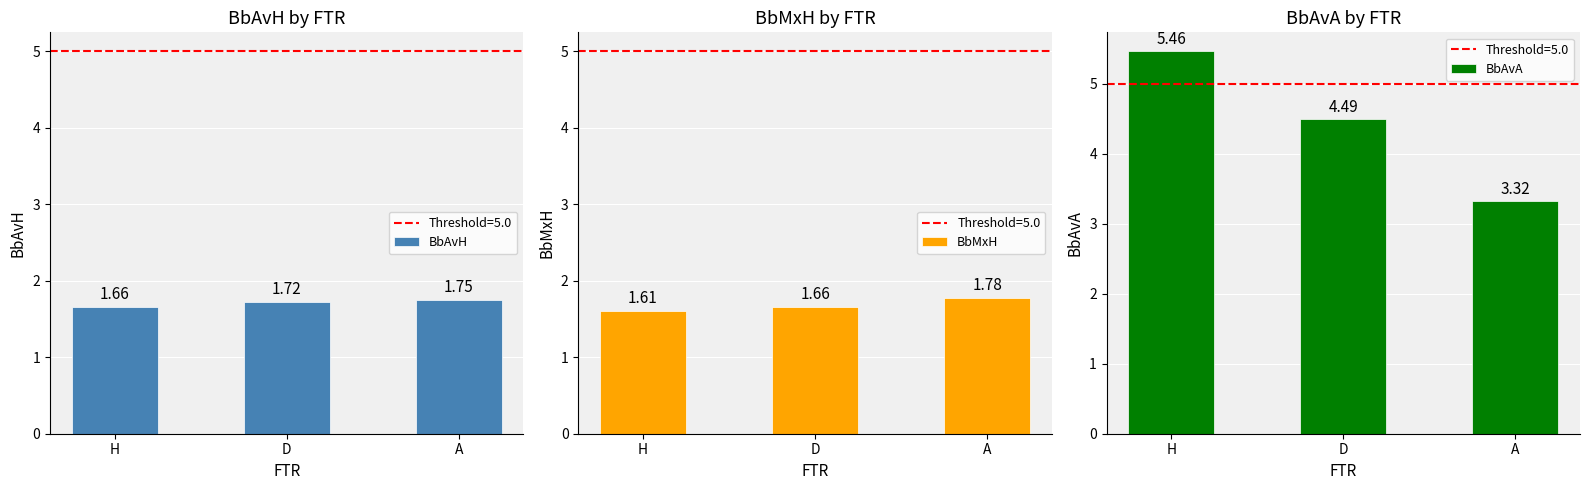

The value of BbAvH at A is 1.8. True or false?

True